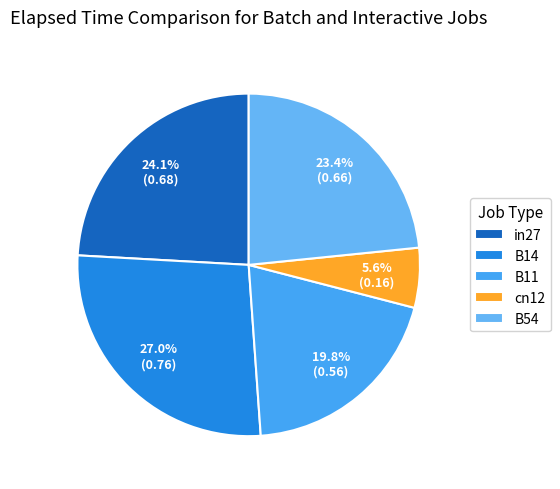

Which slice is the smallest?

cn12